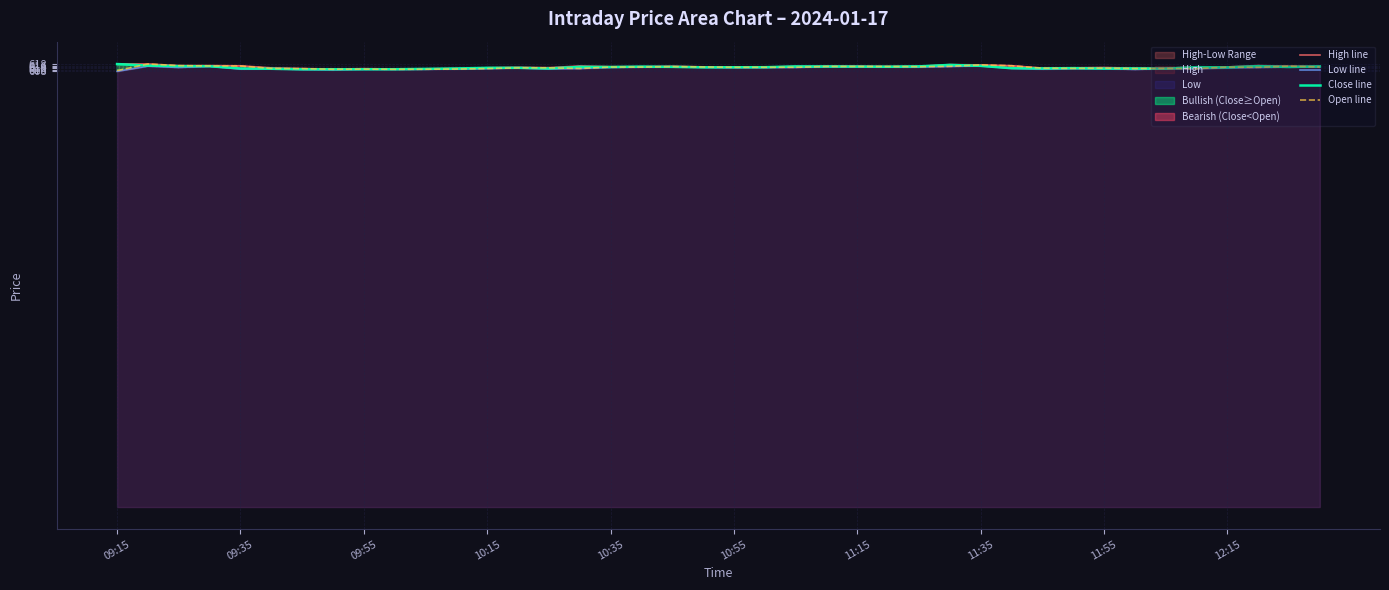

Reading left to right, extract all data points from this chart.

High line: 618.5	618.2	616.0	616.1	615.8	612.9	612.0	611.1	611.8	611.3	611.5	612.0	613.0	613.7	613.1	615.5	614.5	614.6	615.2	614.3	614.0	613.9	615.0	615.2	615.3	614.8	615.0	617.5	617.0	616.0	612.5	613.0	613.4	612.4	612.4	614.2	614.2	616.1	615.2	615.1
Low line: 608.0	615.2	613.4	615.0	611.2	611.5	610.5	610.0	610.8	610.7	610.9	611.2	611.9	612.8	611.4	612.0	613.5	613.8	614.1	613.5	613.3	613.3	613.5	614.4	614.4	614.1	614.0	614.9	615.6	612.2	611.1	611.9	611.7	610.7	611.8	611.7	612.8	613.4	614.0	614.0
Close line: 618.2	616.0	615.2	615.1	612.0	611.6	610.9	610.9	610.9	611.0	611.5	612.0	612.9	613.0	612.0	614.2	614.0	614.6	614.3	613.6	613.7	613.8	614.9	614.8	614.6	614.5	615.0	617.0	615.6	612.4	612.0	612.5	611.9	612.0	611.8	613.9	613.5	615.2	614.1	614.9
Open line: 609.0	618.2	616.0	615.5	615.5	612.0	611.8	610.9	611.1	610.9	611.0	611.2	611.9	612.9	613.0	612.0	614.0	614.0	614.6	614.1	613.6	613.7	613.6	614.8	614.8	614.8	614.5	615.0	617.0	615.8	612.4	612.1	612.5	611.9	612.0	611.8	613.9	613.6	615.2	614.1